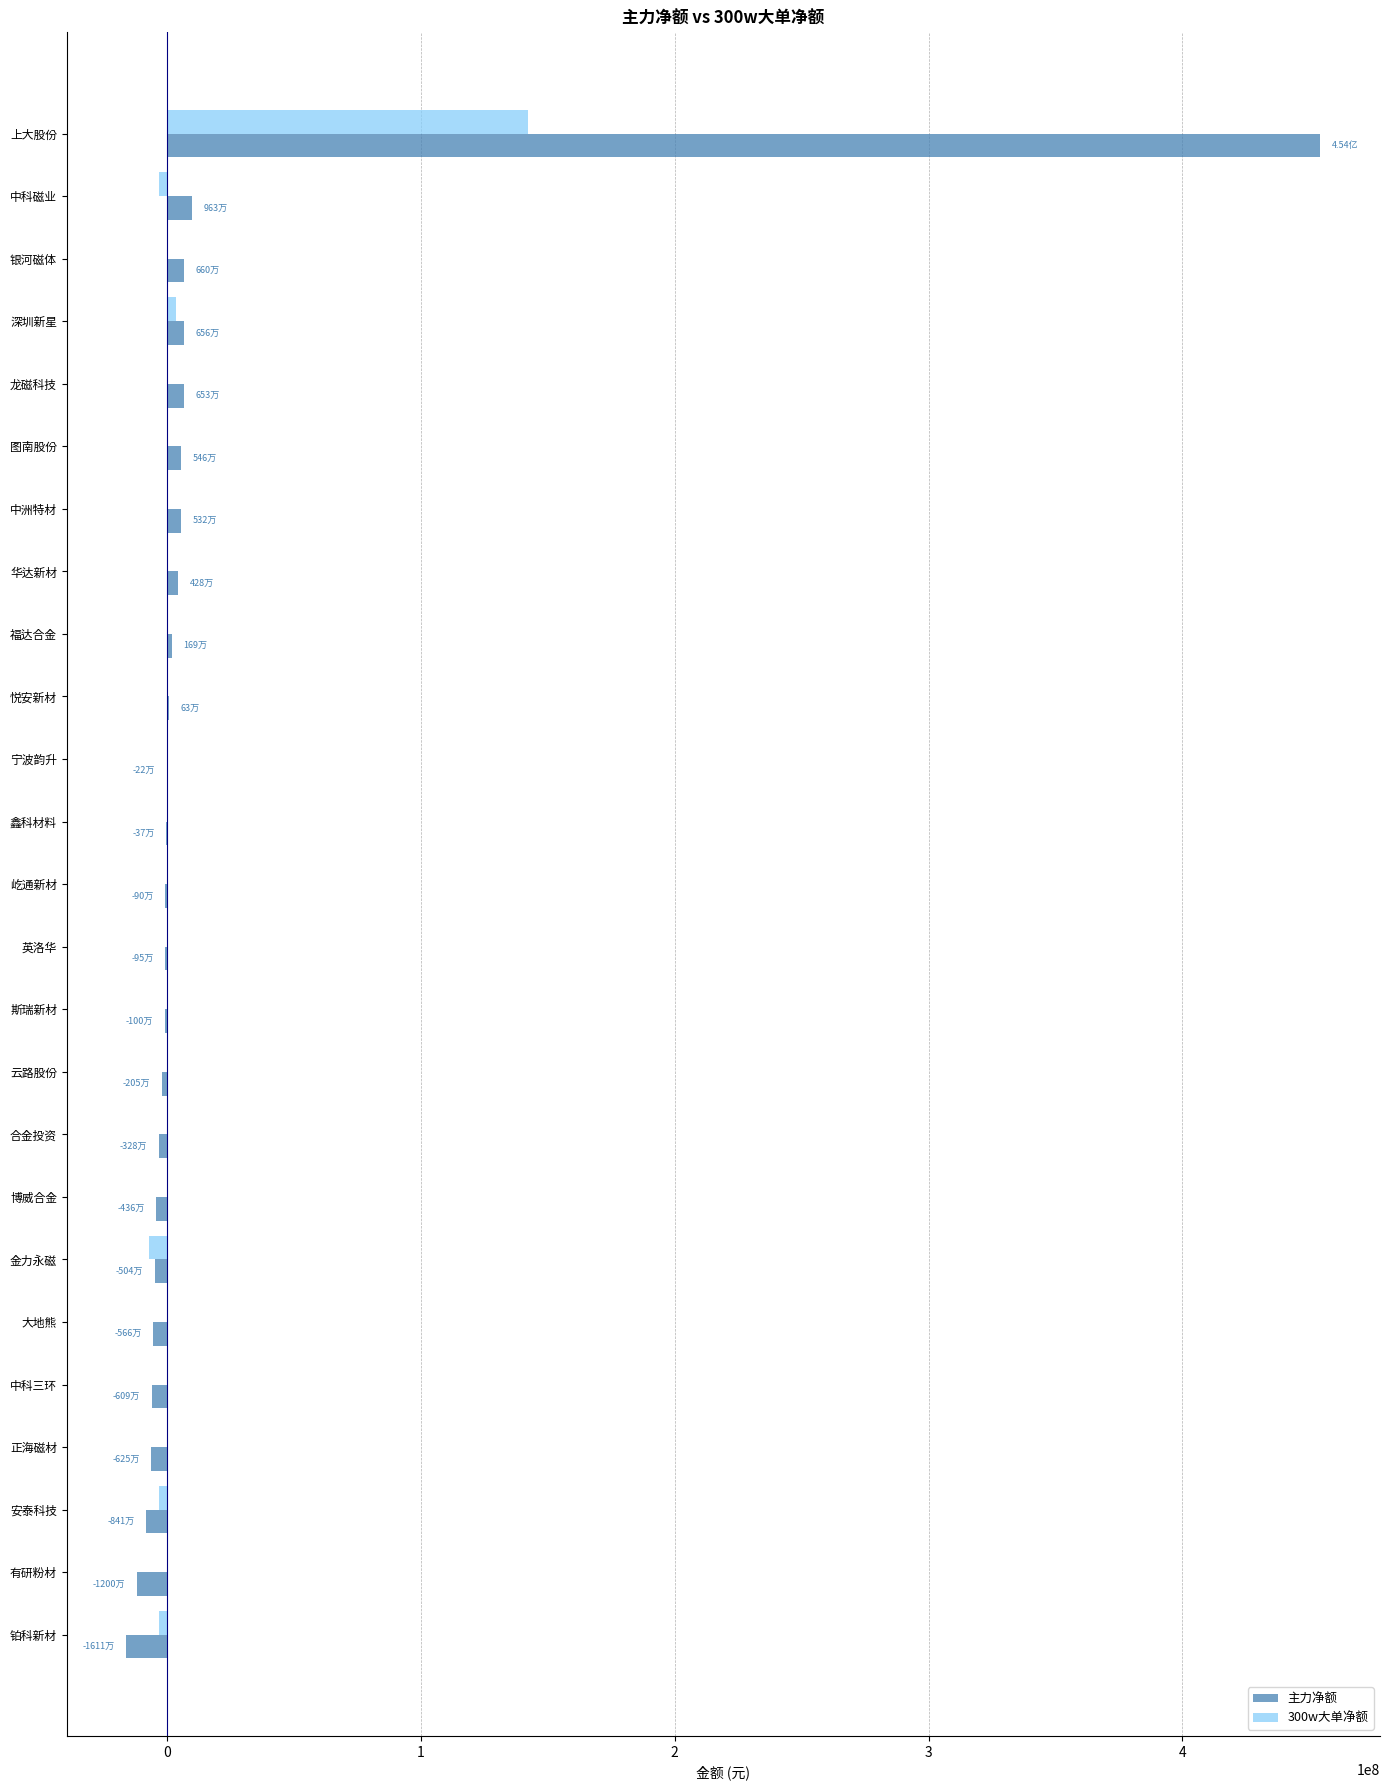

At which category is the sum across all series the highest?

上大股份